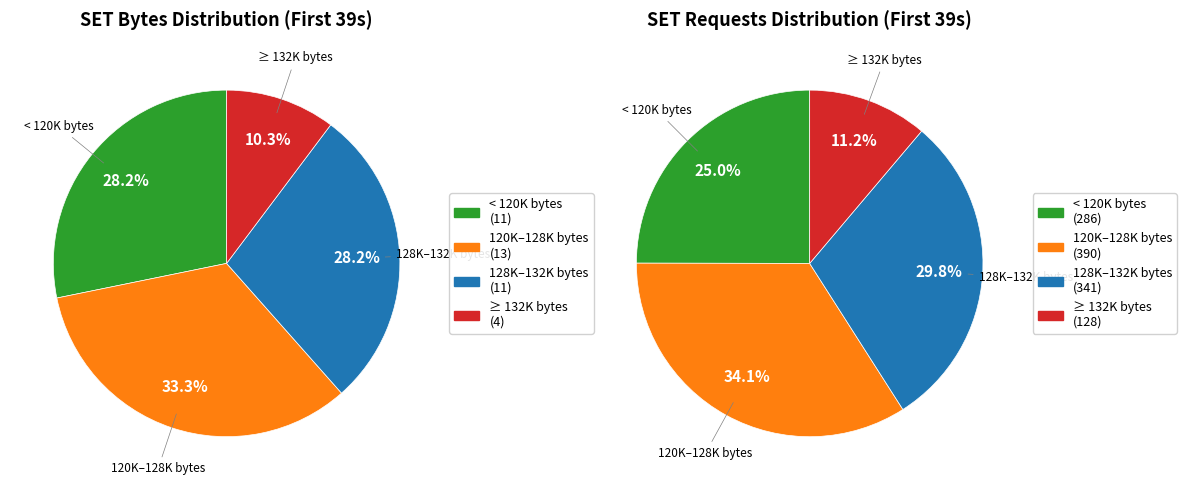

Between 9 and 34, which series saw the biggest shift?

SET Requests